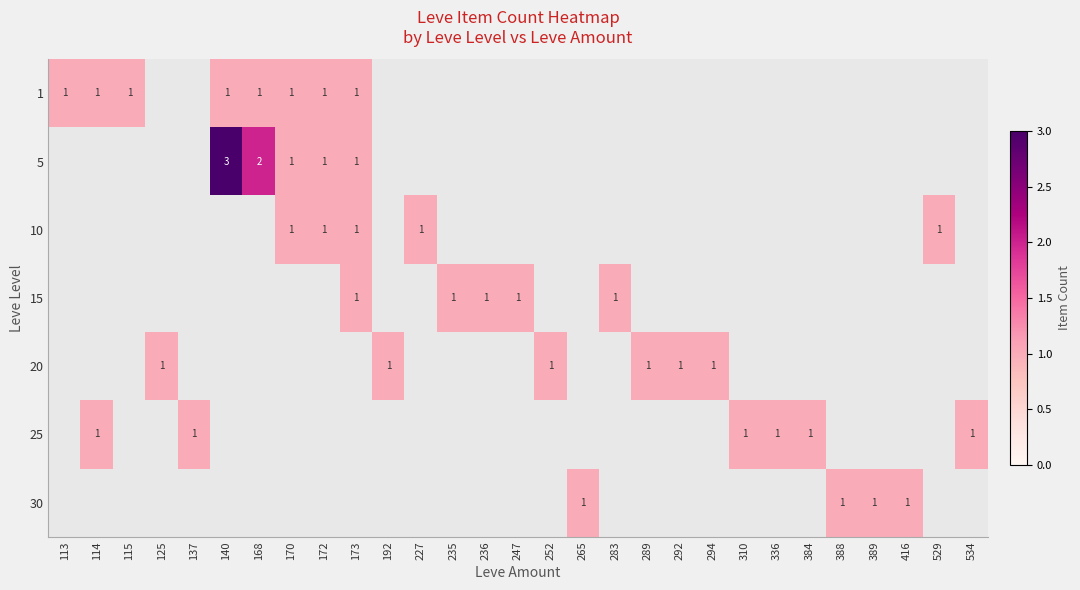

How many distinct data groups are displayed?

7